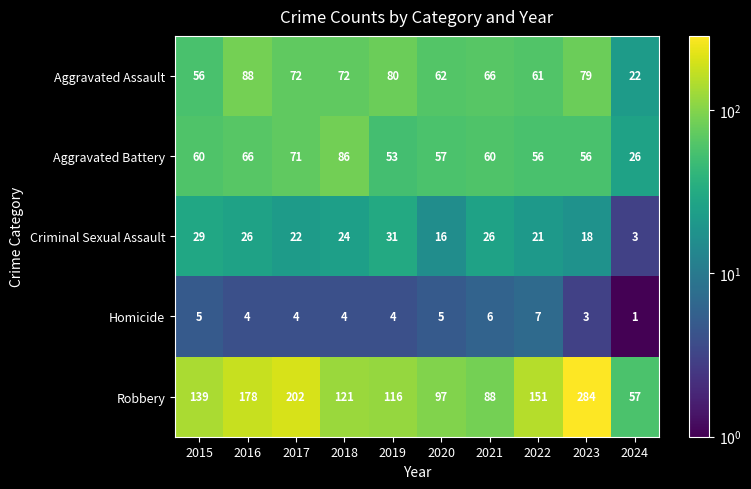

The value of Robbery at 2018 is 57. True or false?

False